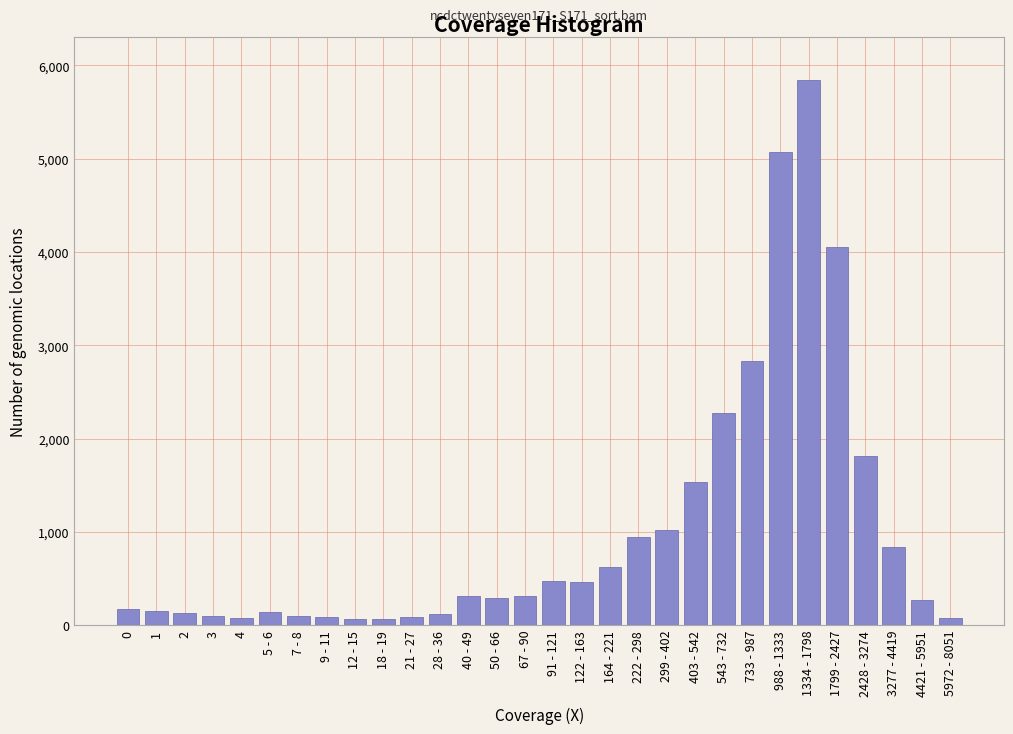

The value at 733 - 987 is 2830. True or false?

True